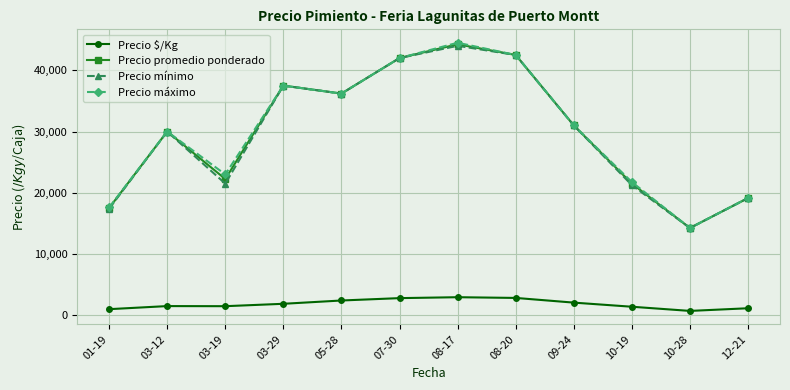

True or false: Precio $/Kg and Precio máximo intersect in this chart.

False